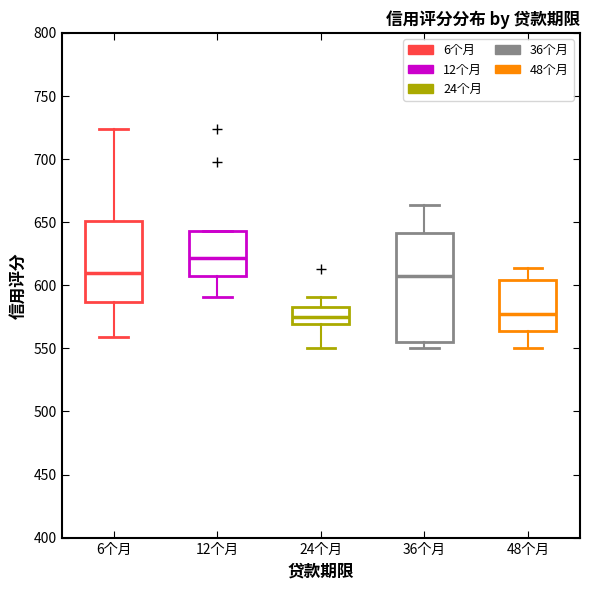

Where is the upper edge of the box for 6个月 on the y-axis? The values are not printed on the chart, so give them approximately, as read against the axis.

650